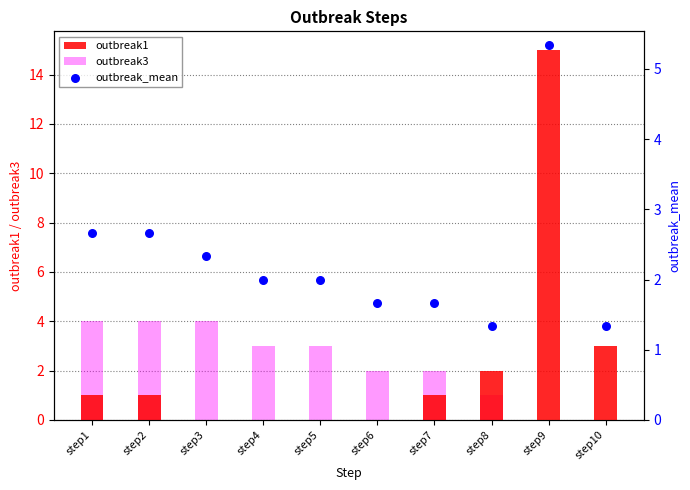

Which series contains the highest Y value?

outbreak1